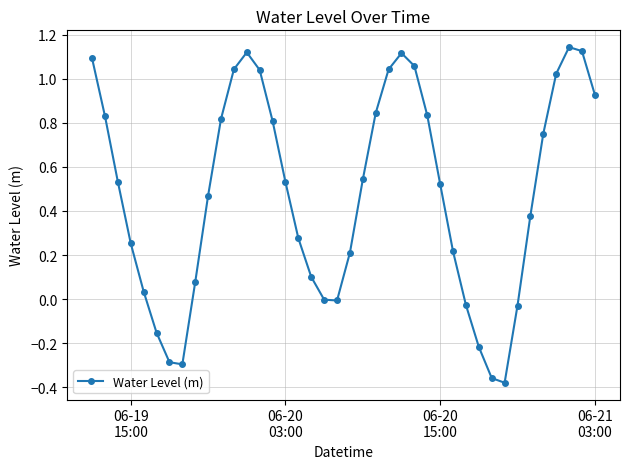

How many points are lower than both their immediate neighbors (excluding endpoints)?

3